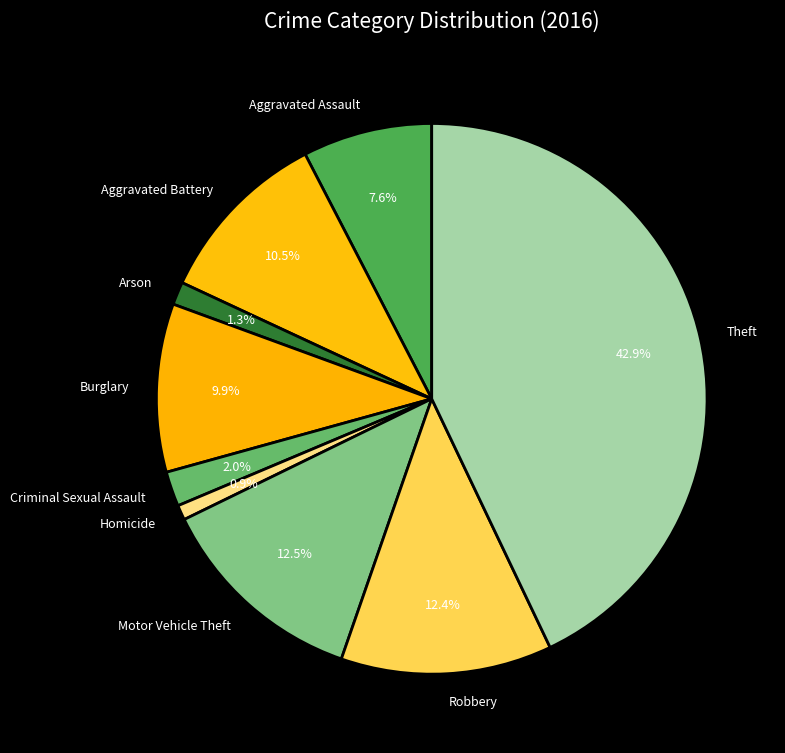

Approximately how many times larger is the value at Motor Vehicle Theft compared to Theft?

0.3